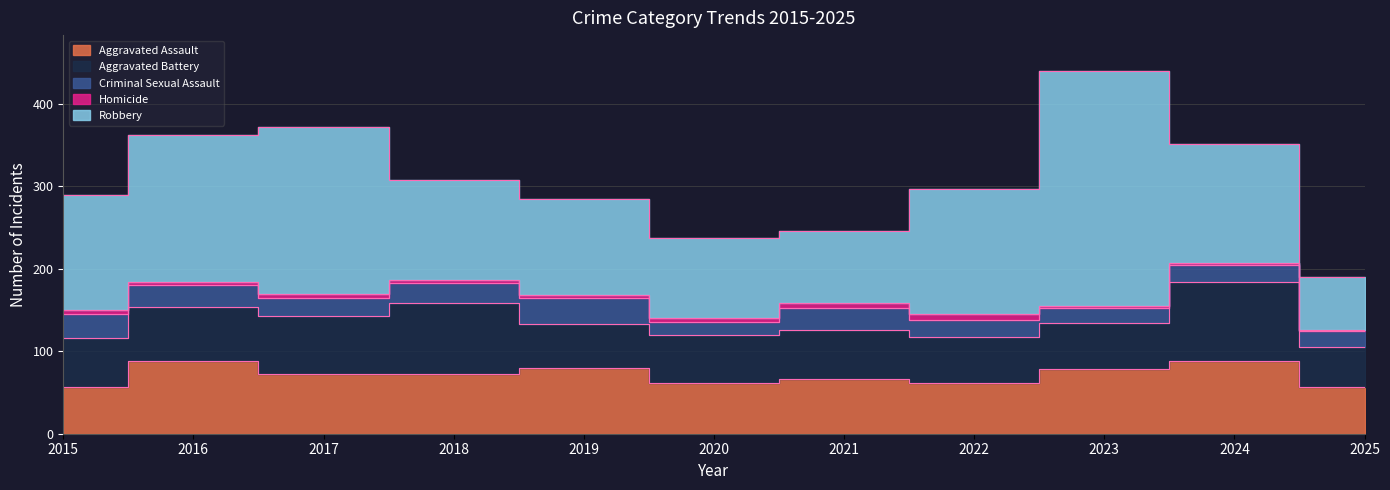

What is the value of the Robbery point at the 9th from the left?

284